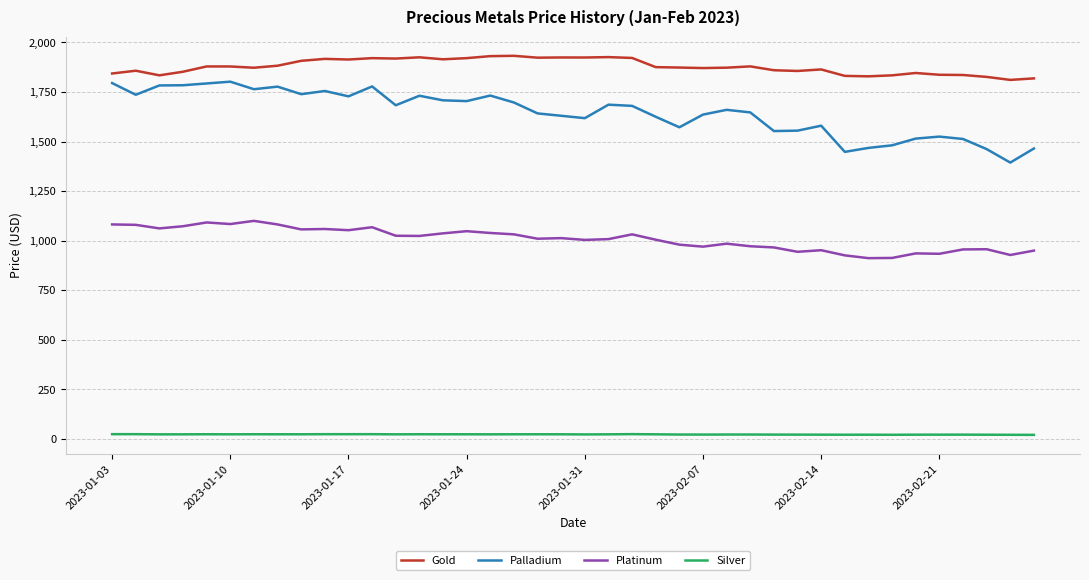

Which series has the largest total across all categories?

Gold